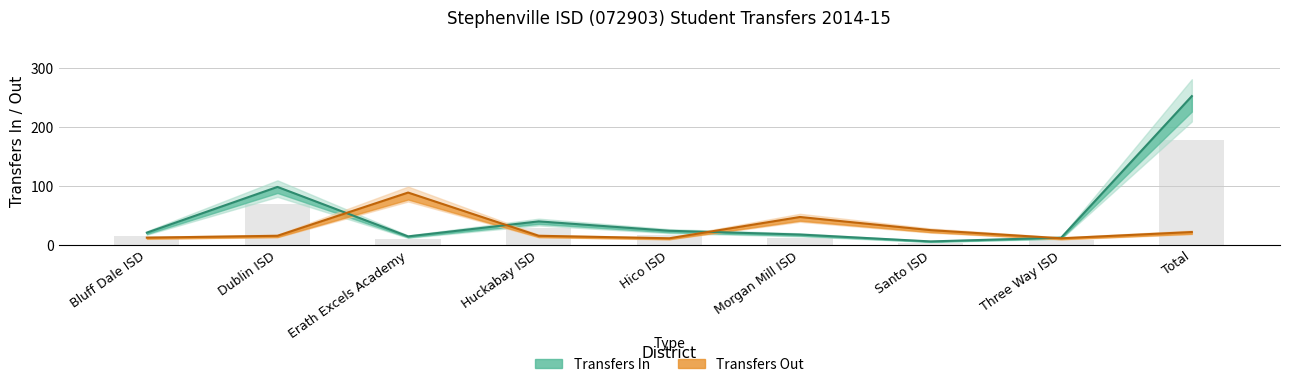

How many values in the Transfers Out series exceed 15?

6